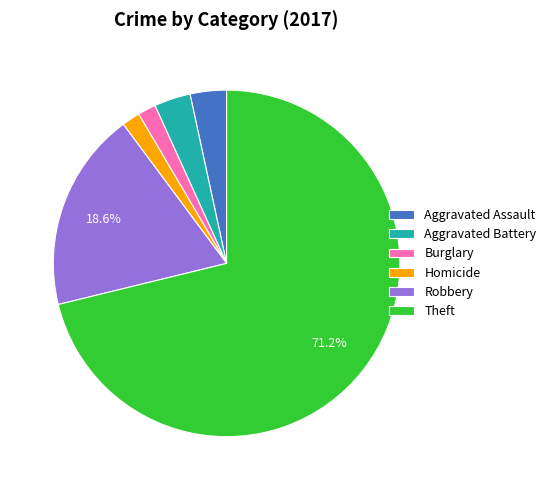

Which has a higher value, Burglary or Theft?

Theft